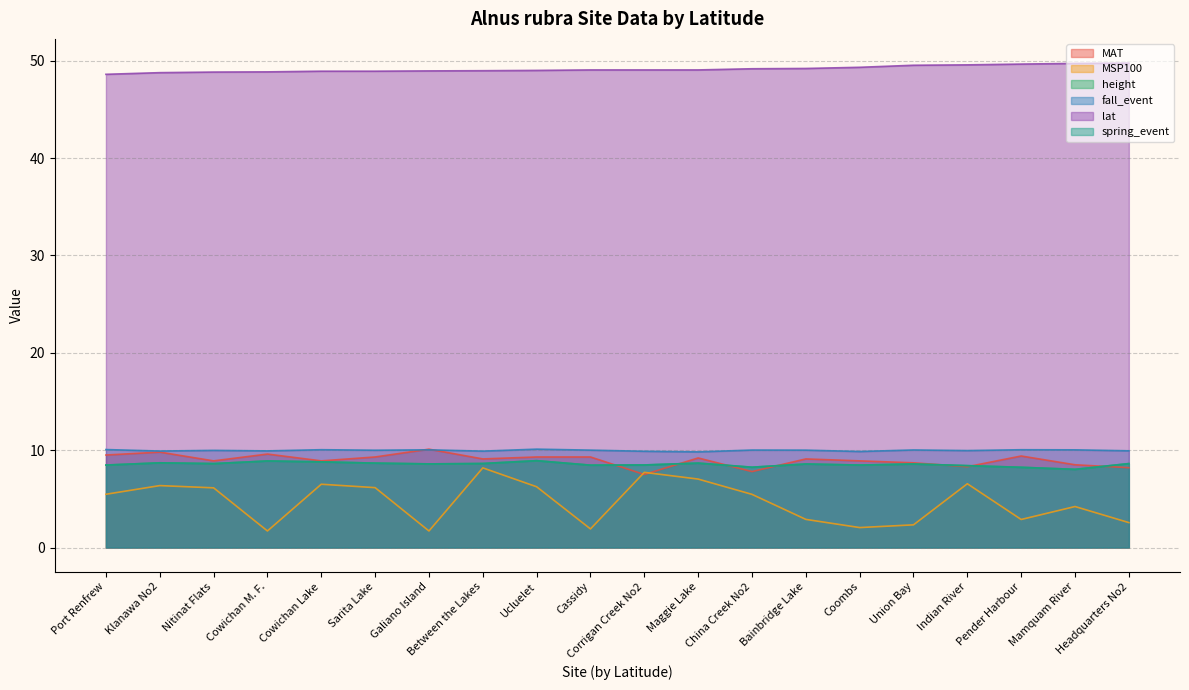

Which series has the widest spread of values?

MSP100